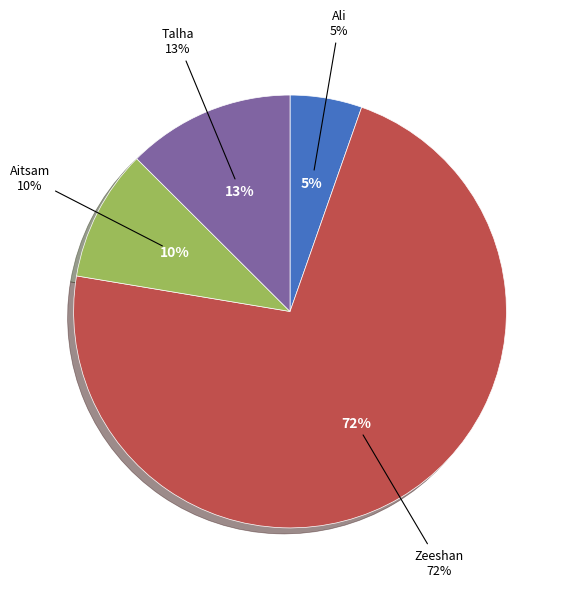

Is there a majority slice in this chart?

Yes